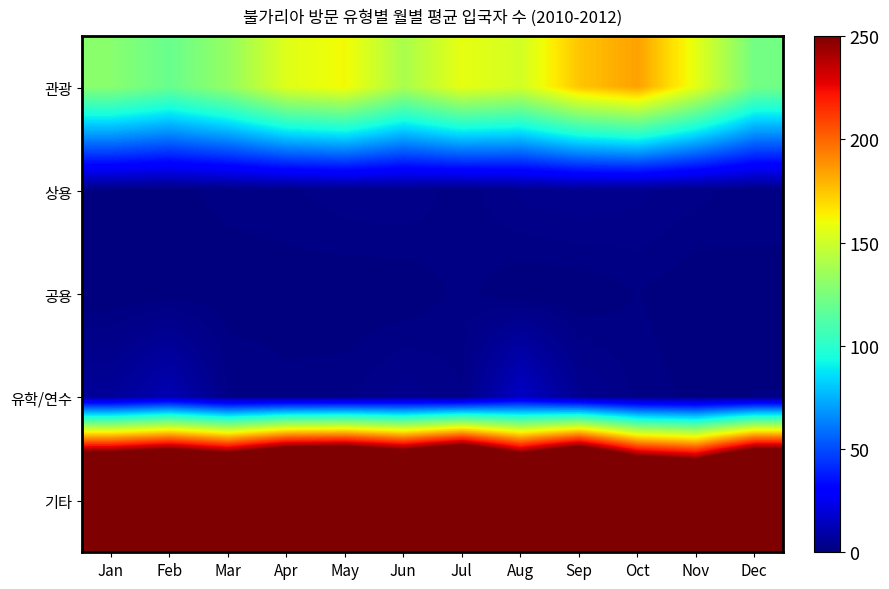

What is the difference between the highest and lowest values at Apr?

510.3